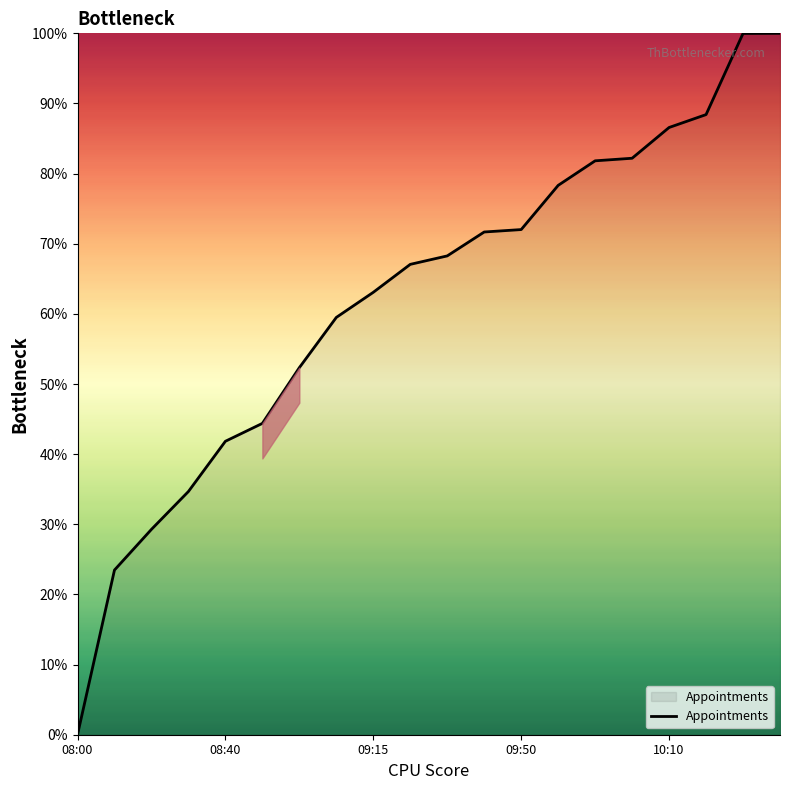

What is the difference between the maximum and minimum values?

100.0